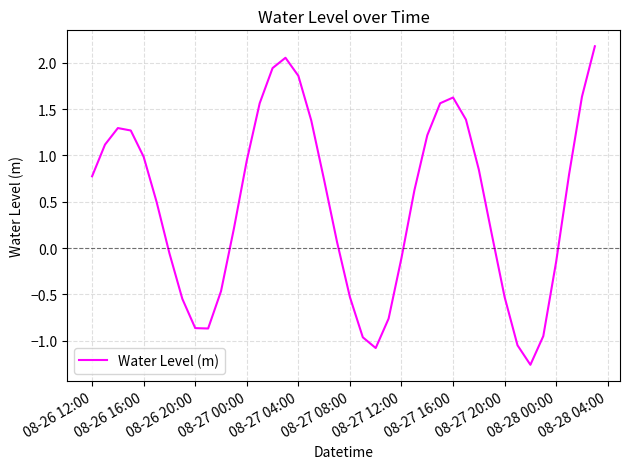

What is the greatest value displayed?

2.2